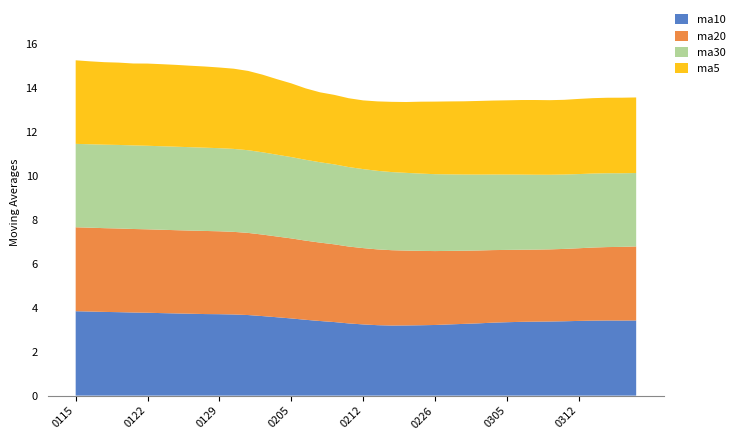

Reading left to right, transcribe all the data shown in this chart.

ma10: 20180115=3.8	20180116=3.8	20180117=3.8	20180118=3.8	20180119=3.8	20180122=3.8	20180123=3.8	20180124=3.7	20180125=3.7	20180126=3.7	20180129=3.7	20180130=3.7	20180131=3.7	20180201=3.6	20180202=3.6	20180205=3.5	20180206=3.5	20180207=3.4	20180208=3.3	20180209=3.3	20180212=3.2	20180213=3.2	20180214=3.2	20180222=3.2	20180223=3.2	20180226=3.2	20180227=3.2	20180228=3.3	20180301=3.3	20180302=3.3	20180305=3.3	20180306=3.4	20180307=3.4	20180308=3.4	20180309=3.4	20180312=3.4	20180313=3.4	20180314=3.4	20180315=3.4	20180316=3.4
ma20: 20180115=3.8	20180116=3.8	20180117=3.8	20180118=3.8	20180119=3.8	20180122=3.8	20180123=3.8	20180124=3.8	20180125=3.8	20180126=3.8	20180129=3.8	20180130=3.8	20180131=3.7	20180201=3.7	20180202=3.7	20180205=3.6	20180206=3.6	20180207=3.6	20180208=3.5	20180209=3.5	20180212=3.5	20180213=3.4	20180214=3.4	20180222=3.4	20180223=3.4	20180226=3.4	20180227=3.3	20180228=3.3	20180301=3.3	20180302=3.3	20180305=3.3	20180306=3.3	20180307=3.3	20180308=3.3	20180309=3.3	20180312=3.3	20180313=3.3	20180314=3.3	20180315=3.4	20180316=3.4
ma30: 20180115=3.8	20180116=3.8	20180117=3.8	20180118=3.8	20180119=3.8	20180122=3.8	20180123=3.8	20180124=3.8	20180125=3.8	20180126=3.8	20180129=3.8	20180130=3.8	20180131=3.8	20180201=3.7	20180202=3.7	20180205=3.7	20180206=3.7	20180207=3.7	20180208=3.6	20180209=3.6	20180212=3.6	20180213=3.6	20180214=3.6	20180222=3.5	20180223=3.5	20180226=3.5	20180227=3.5	20180228=3.5	20180301=3.5	20180302=3.4	20180305=3.4	20180306=3.4	20180307=3.4	20180308=3.4	20180309=3.4	20180312=3.4	20180313=3.4	20180314=3.4	20180315=3.4	20180316=3.3
ma5: 20180115=3.8	20180116=3.8	20180117=3.8	20180118=3.7	20180119=3.7	20180122=3.7	20180123=3.7	20180124=3.7	20180125=3.7	20180126=3.7	20180129=3.7	20180130=3.6	20180131=3.6	20180201=3.5	20180202=3.4	20180205=3.4	20180206=3.2	20180207=3.2	20180208=3.2	20180209=3.1	20180212=3.1	20180213=3.2	20180214=3.2	20180222=3.2	20180223=3.3	20180226=3.3	20180227=3.3	20180228=3.3	20180301=3.4	20180302=3.4	20180305=3.4	20180306=3.4	20180307=3.4	20180308=3.4	20180309=3.4	20180312=3.4	20180313=3.4	20180314=3.4	20180315=3.4	20180316=3.4